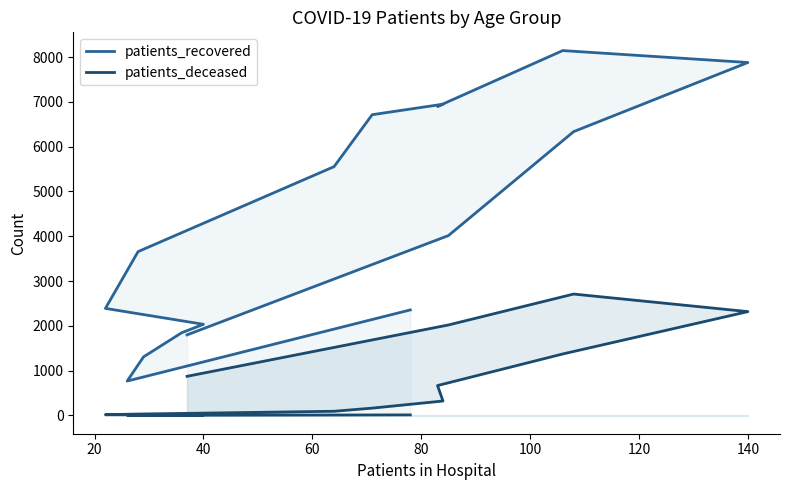

List the series in order of their peak value, lowest first.

patients_deceased_line, patients_recovered_line